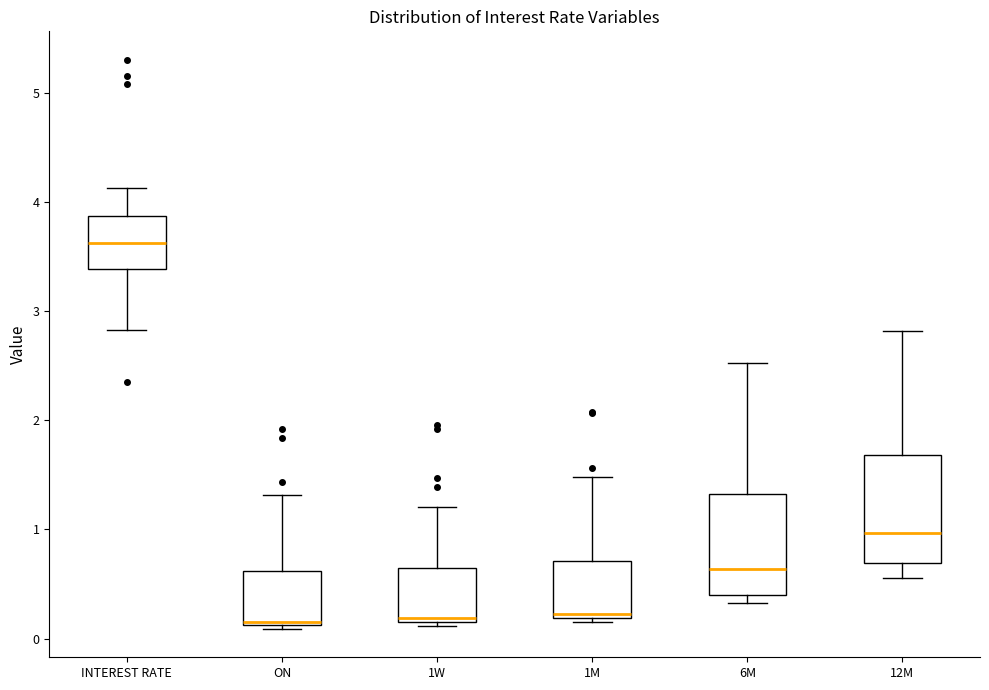

Where is the lower edge of the box for 1W on the y-axis? The values are not printed on the chart, so give them approximately, as read against the axis.

0.2